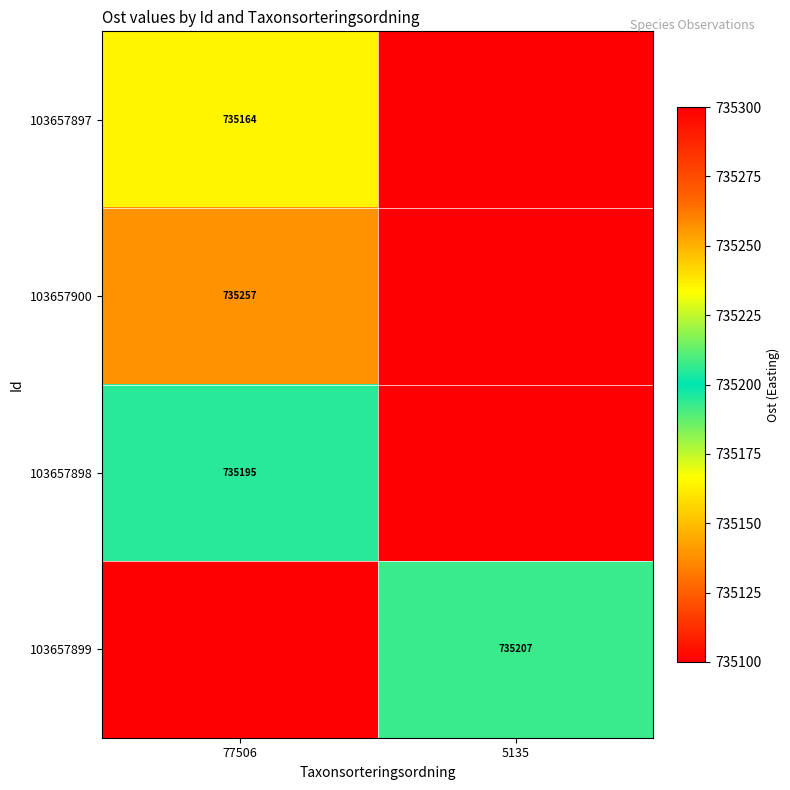

True or false: 103657899 has a value of 247414.4 at 5135.

False